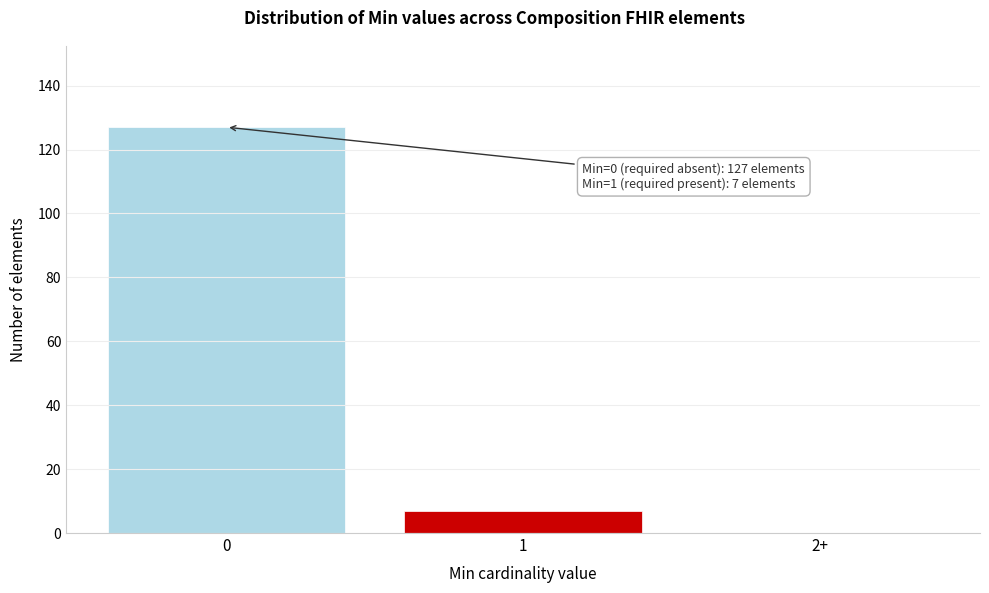

Reading right to left, what are all the values shown in this chart?

2+=0	1=7	0=127